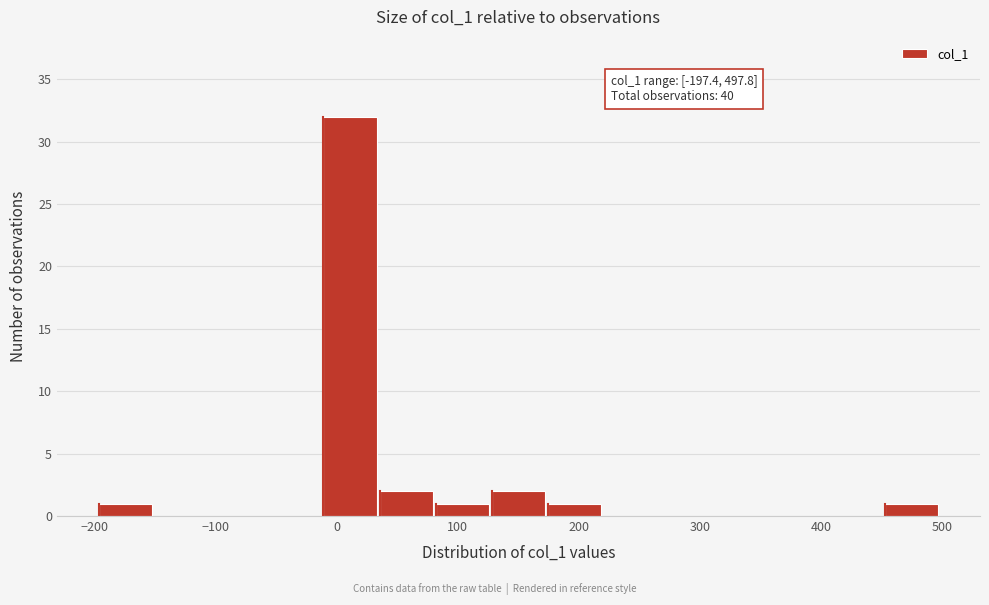

Over which range of the x-axis is the bar tallest?

-10 to 30